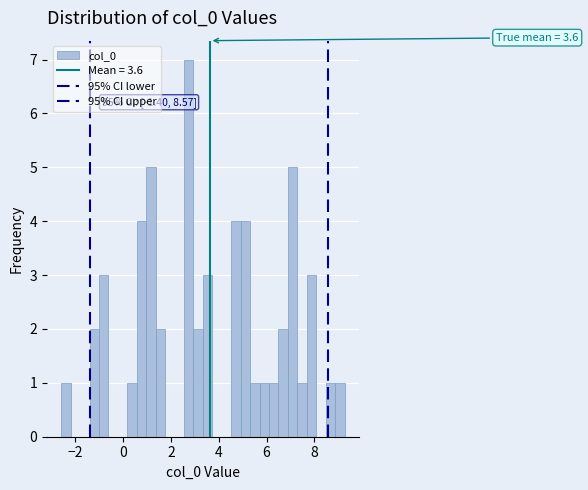

Read against the x-axis, roughly where is the centre of the tallest bar?

2.8